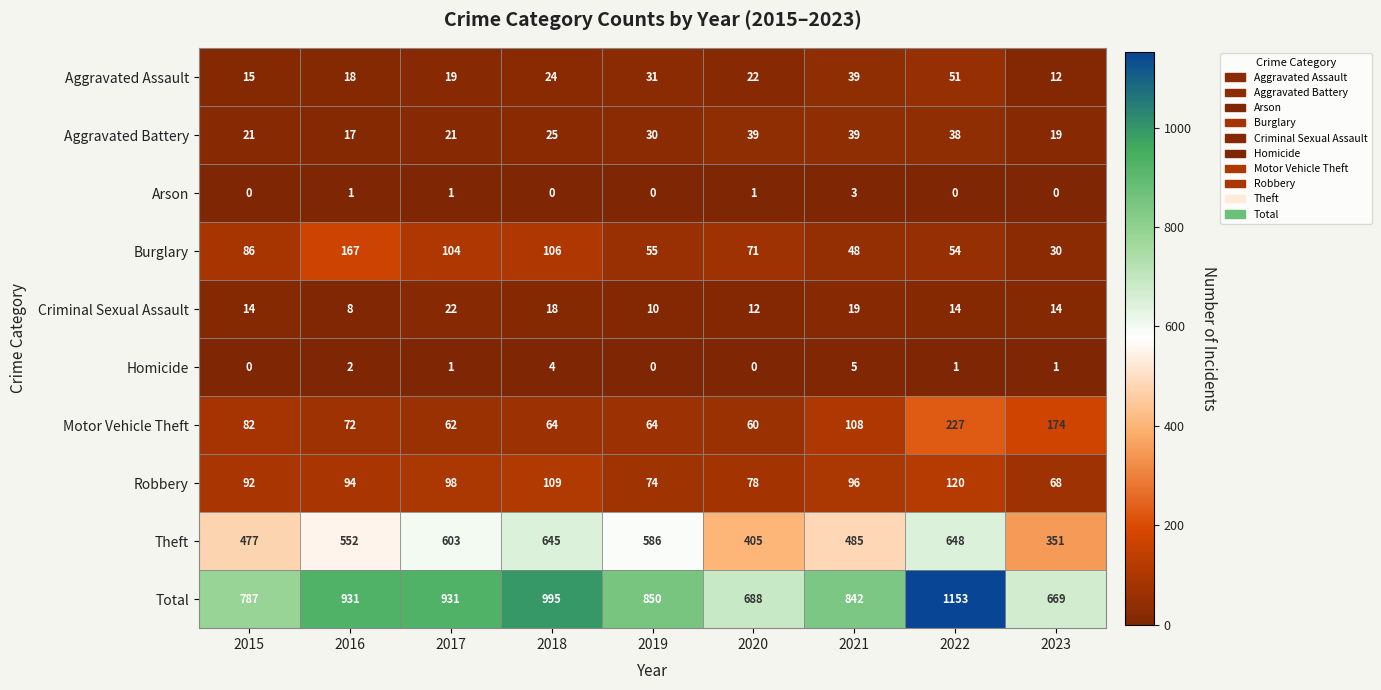

True or false: Aggravated Assault has a value of 15 at 2015.

True